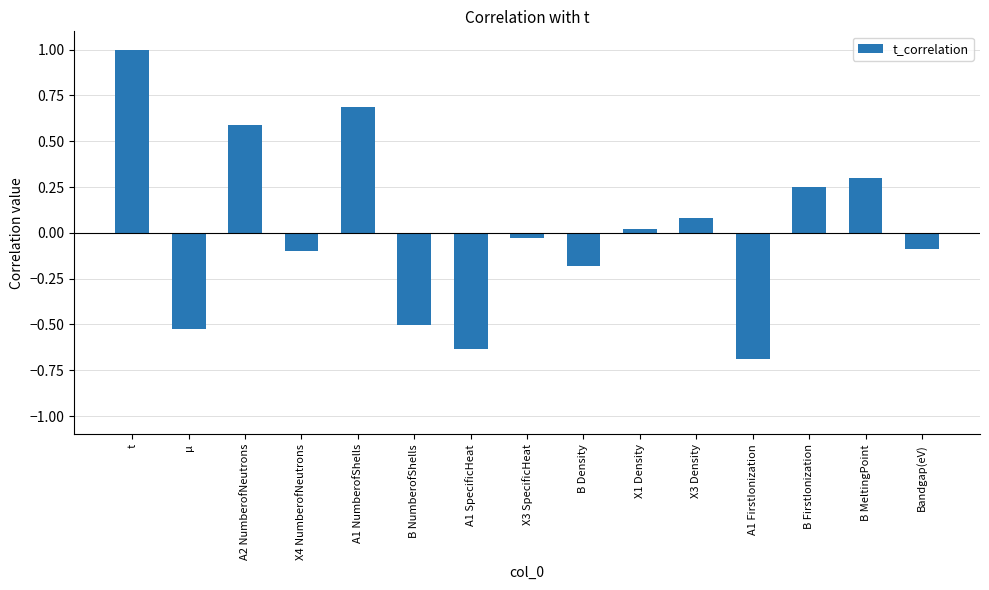

Does the chart contain stacked bars?

No